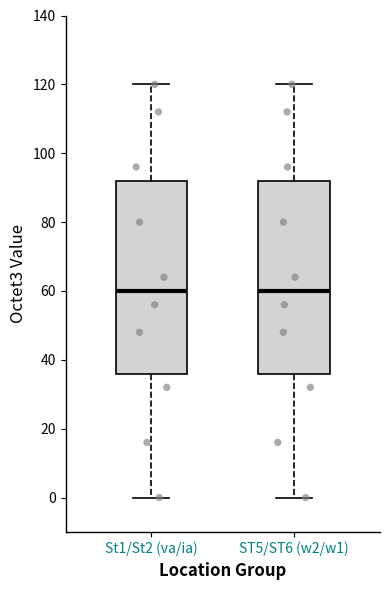

Where does the median line of the box for ST5/ST6 (w2/w1) sit on the y-axis? The values are not printed on the chart, so give them approximately, as read against the axis.

60